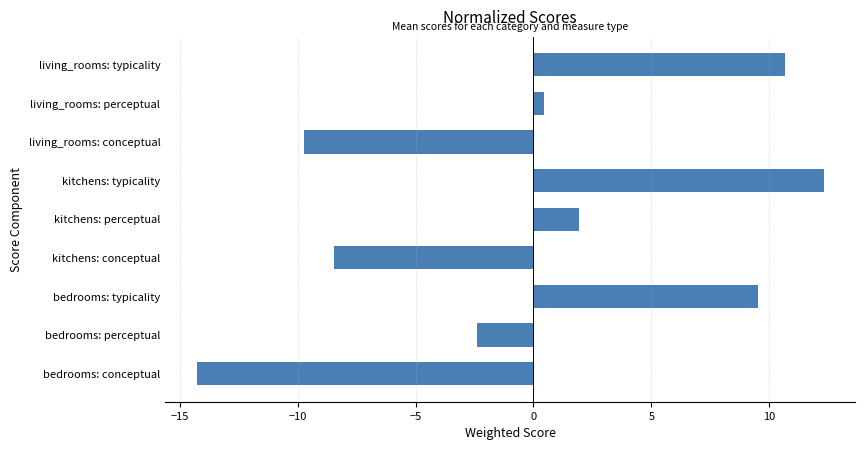

How many values are below 0?

4